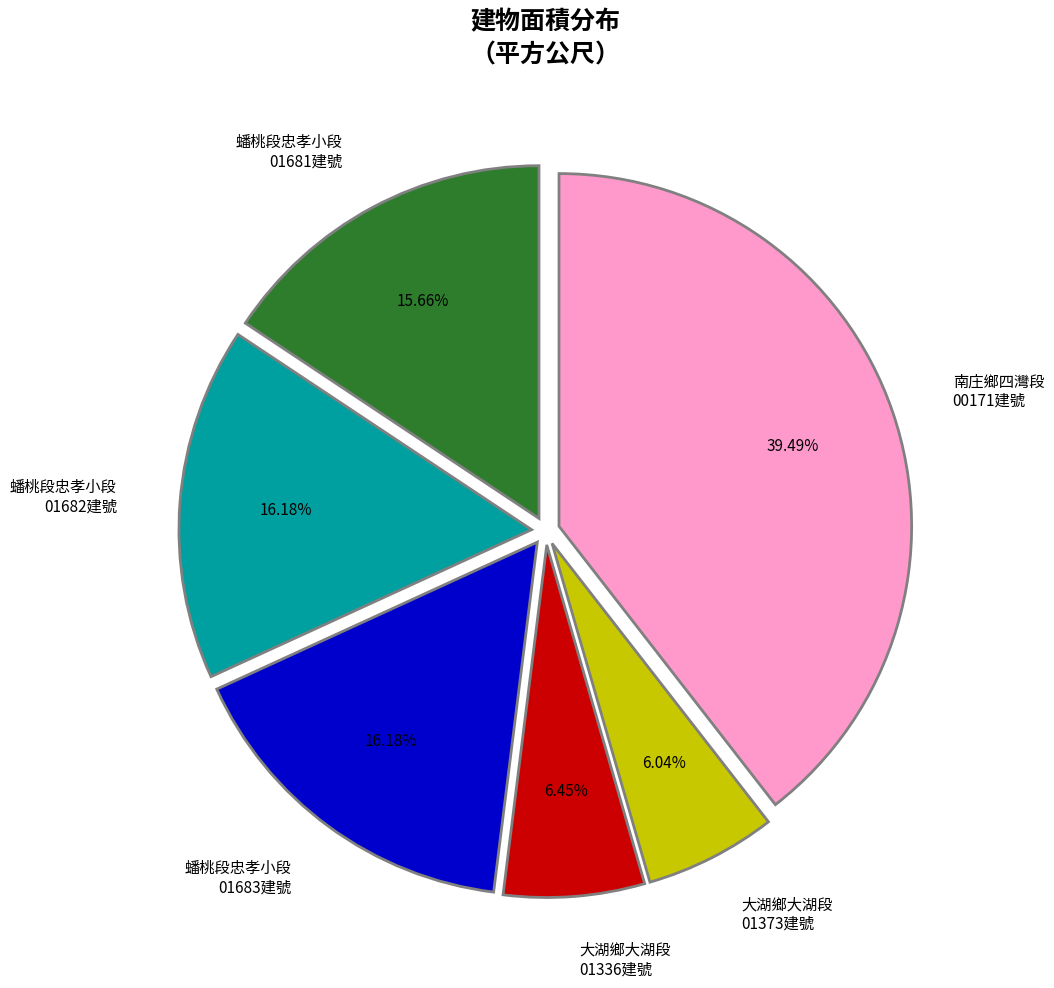

To the nearest percent, what is the average slice percentage?

17%